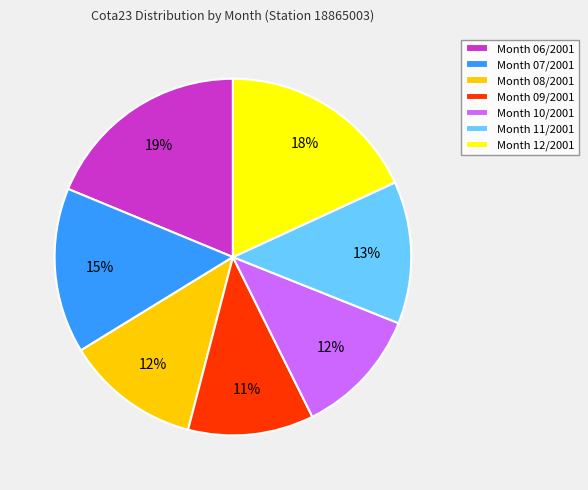

Which has a higher value, Month 08/2001 or Month 06/2001?

Month 06/2001